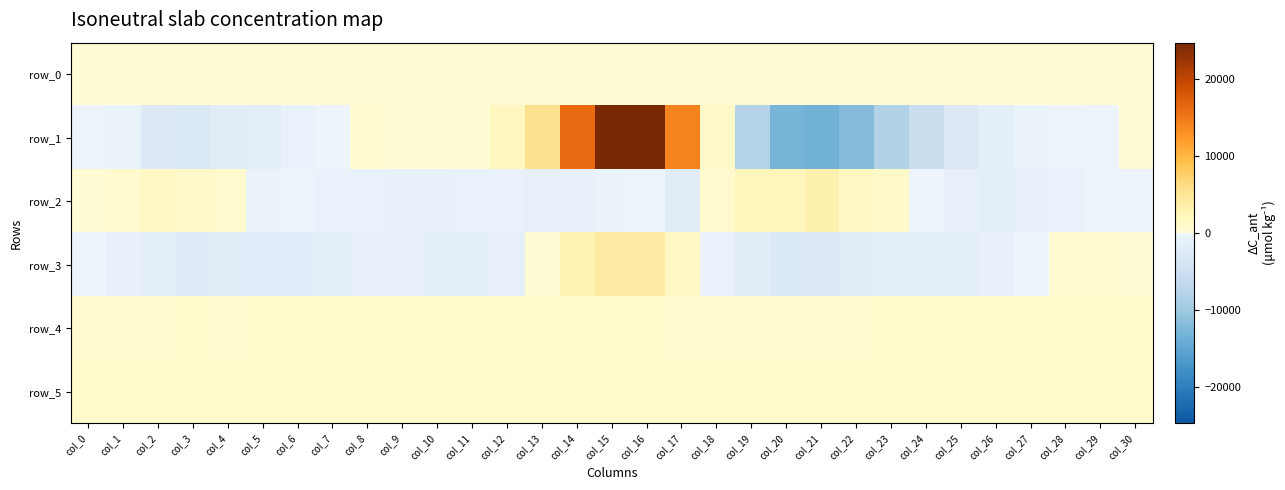

At which label does row_4 reach its minimum?

col_20